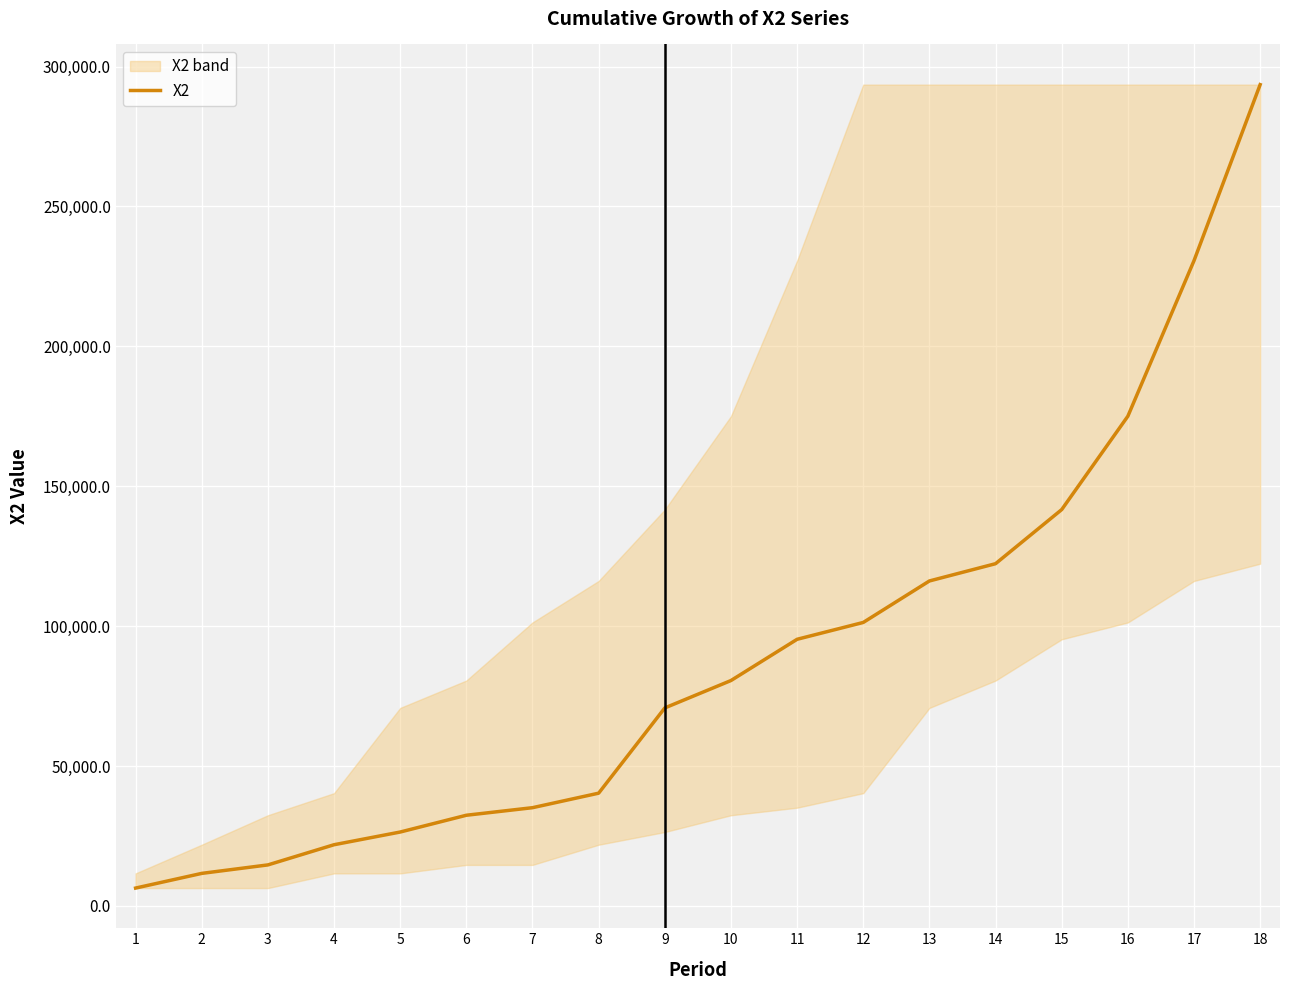

List the labels in order of value, largest first.

18, 17, 16, 15, 14, 13, 12, 11, 10, 9, 8, 7, 6, 5, 4, 3, 2, 1